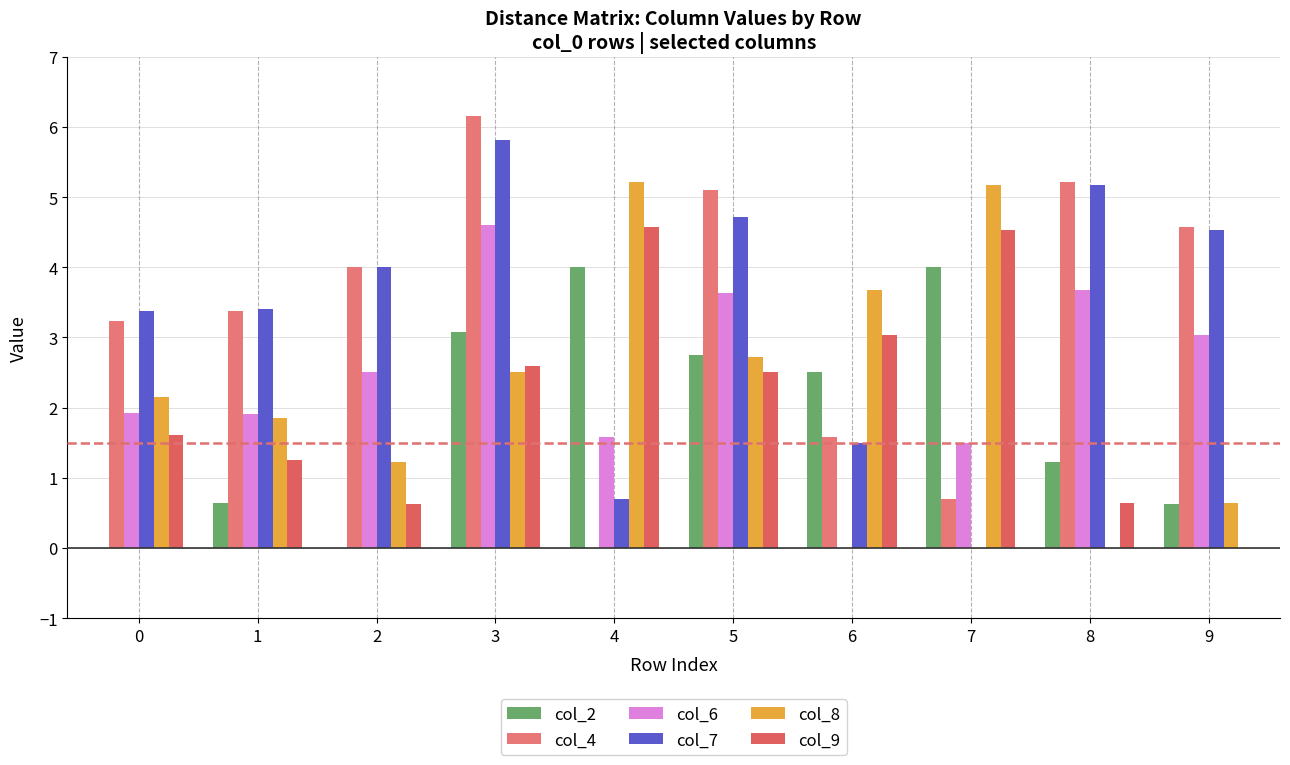

Count the number of categories in the chart.

10